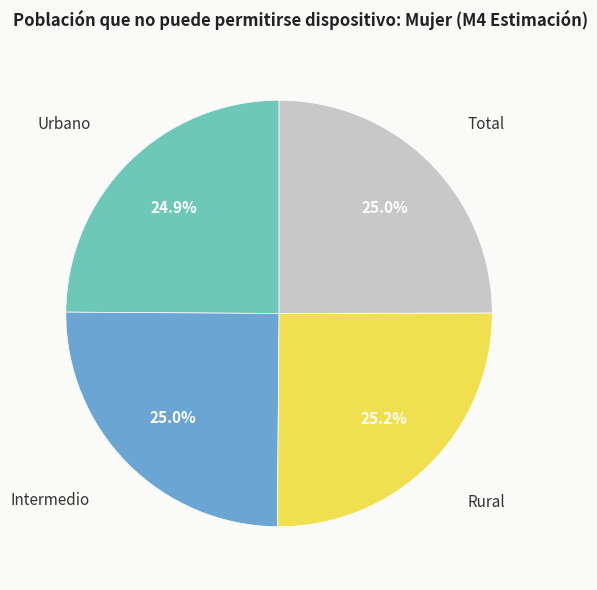

How many segments does this pie chart have?

4